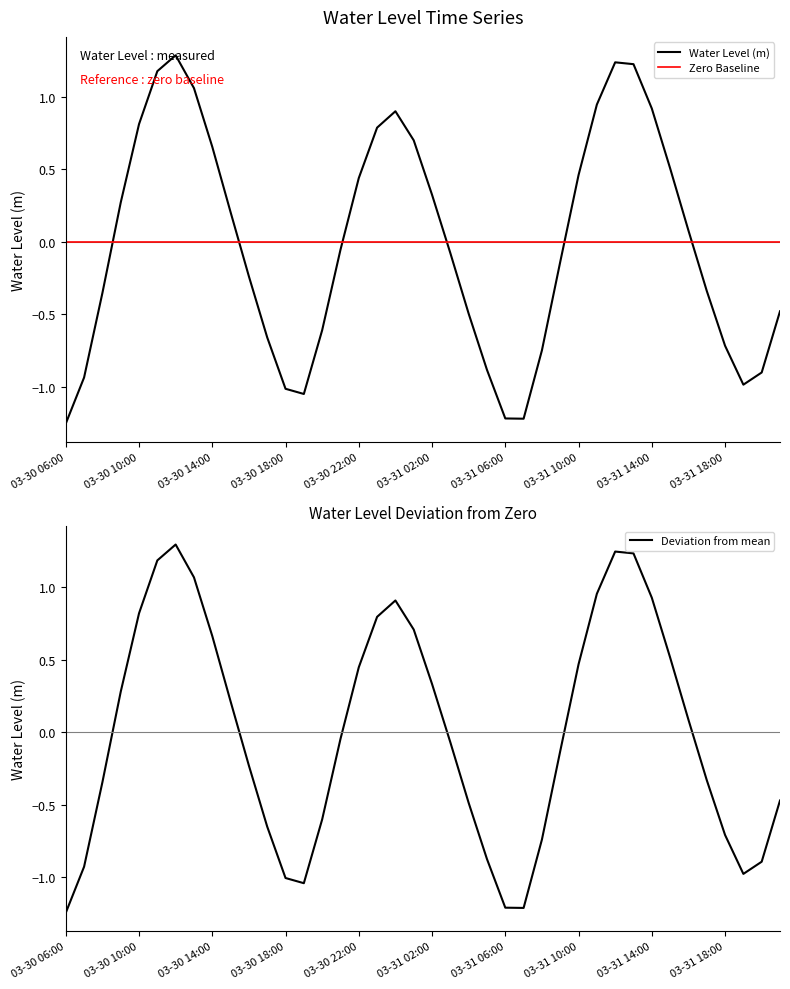

True or false: Zero Baseline and Deviation from mean intersect in this chart.

True